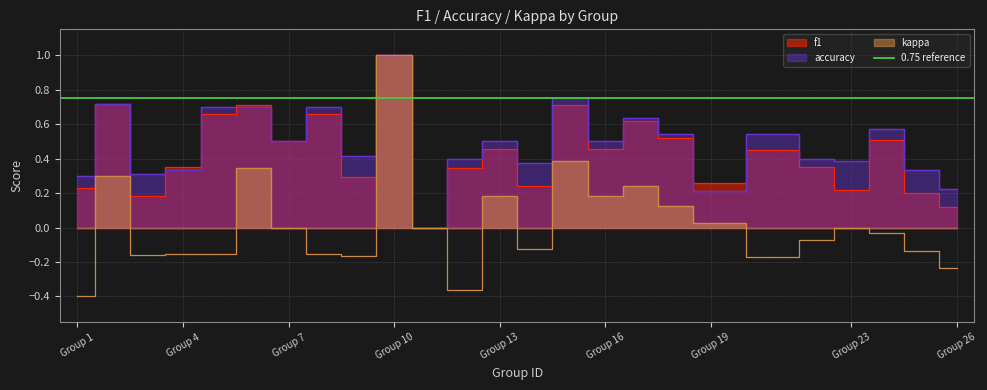

True or false: f1 has a value of 0.3 at 3.

False